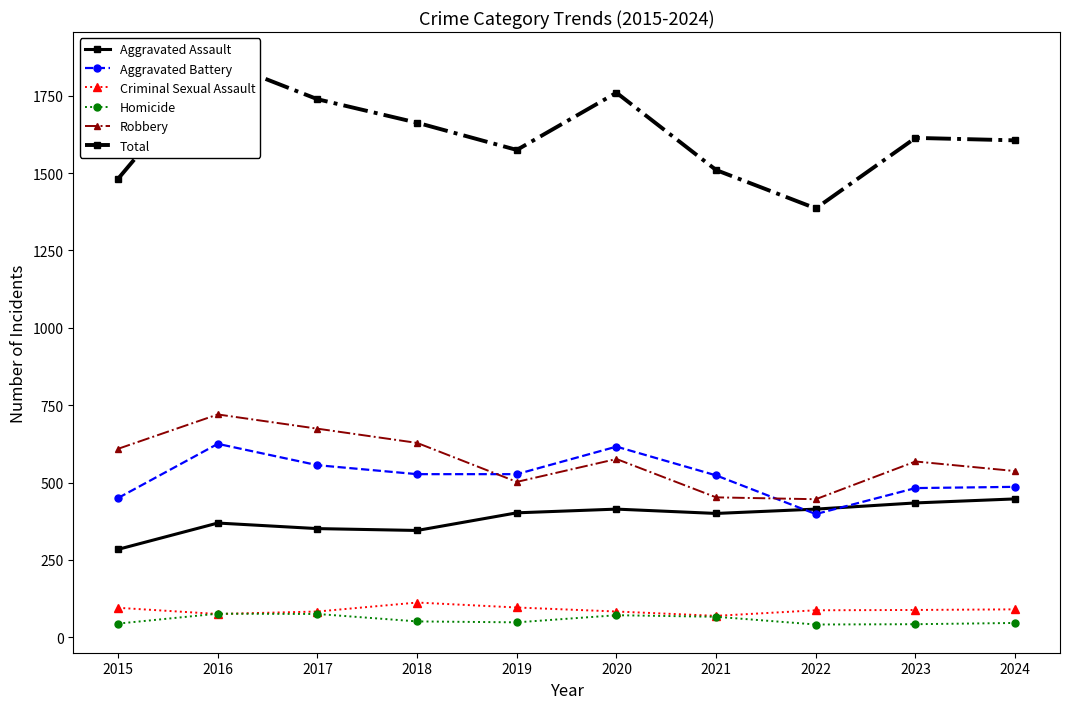

Reading left to right, what are all the values shown in this chart?

Aggravated Assault: 284	369	351	345	402	414	400	414	434	447
Aggravated Battery: 450	625	556	527	527	616	523	398	482	486
Criminal Sexual Assault: 95	75	83	112	96	83	69	87	88	90
Homicide: 44	76	75	51	48	71	66	41	42	46
Robbery: 609	720	674	628	502	576	452	446	568	537
Total: 1482	1865	1739	1663	1575	1760	1510	1386	1614	1606